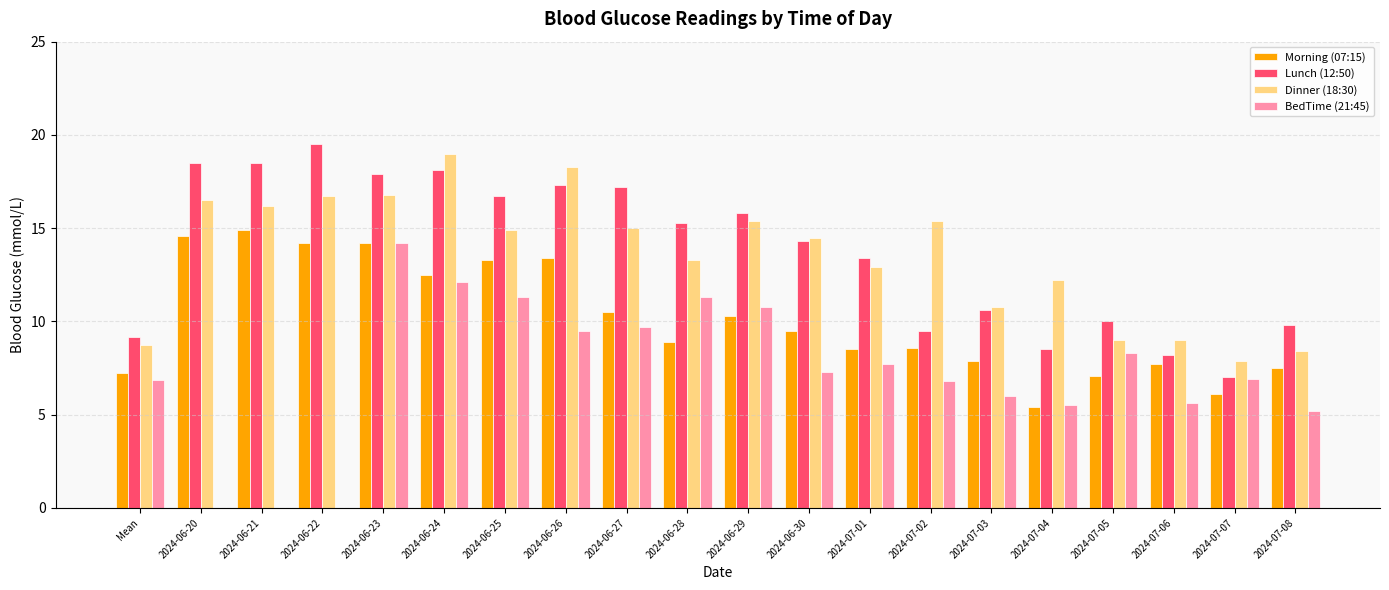

What is the maximum value for Morning (07:15)?

14.9